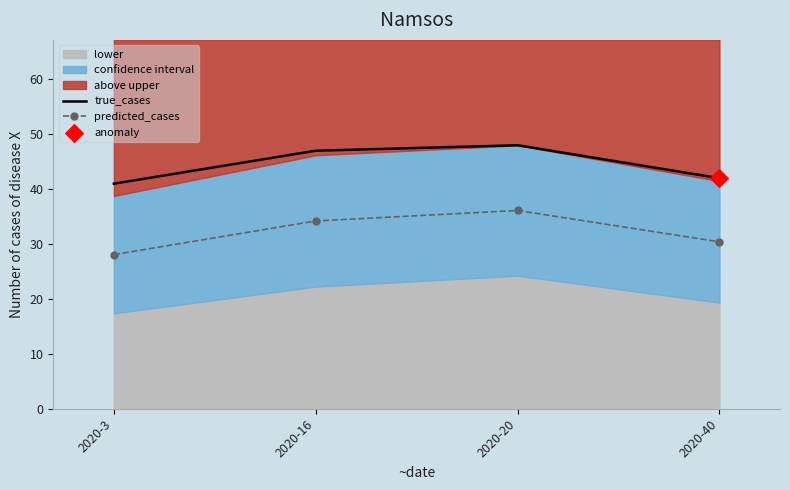

True or false: predicted_cases and true_cases intersect in this chart.

False